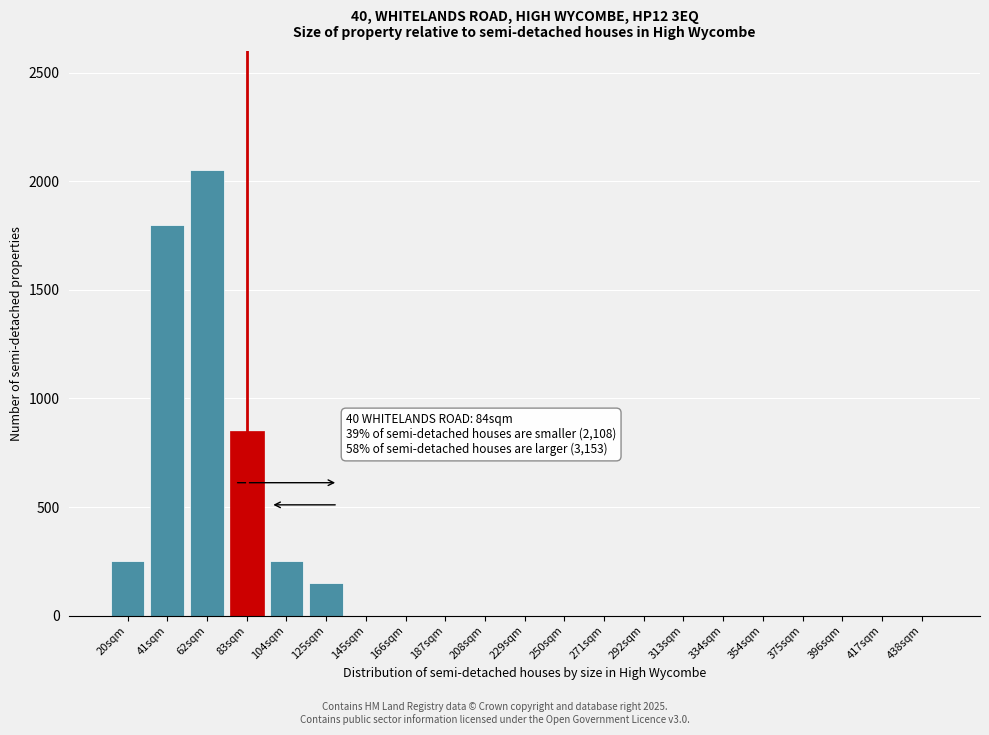

Reading left to right, list all the values displayed in this chart.

20sqm=250	41sqm=1800	62sqm=2050	83sqm=850	104sqm=250	125sqm=150	145sqm=0	166sqm=0	187sqm=0	208sqm=0	229sqm=0	250sqm=0	271sqm=0	292sqm=0	313sqm=0	334sqm=0	354sqm=0	375sqm=0	396sqm=0	417sqm=0	438sqm=0